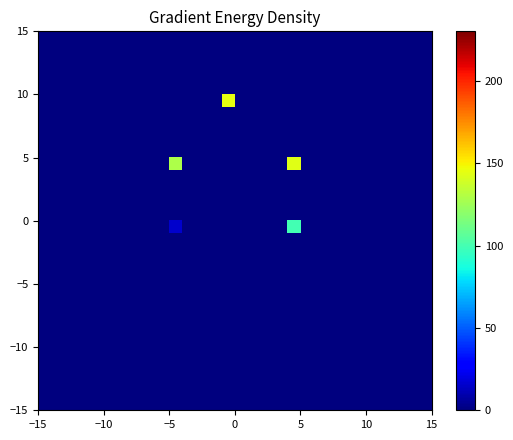

At how many categories does at least one series exceed 75?

3